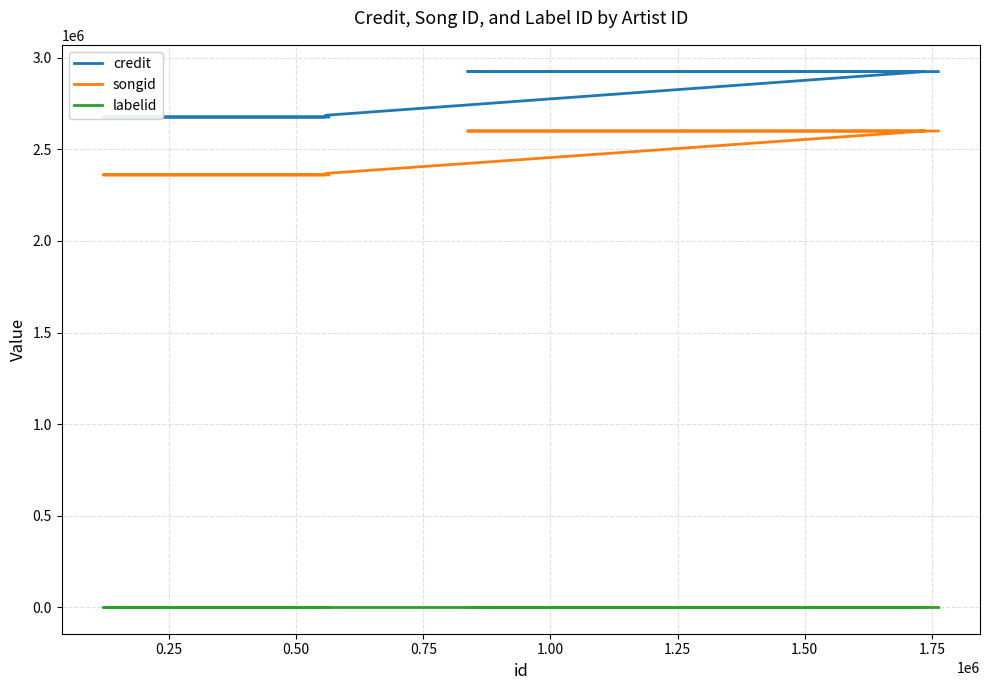

How many values in the songid series are below 2600878?

4